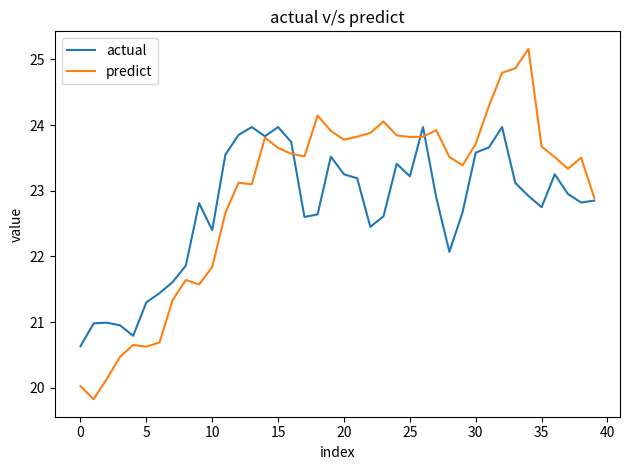

What is the greatest value displayed?

25.2